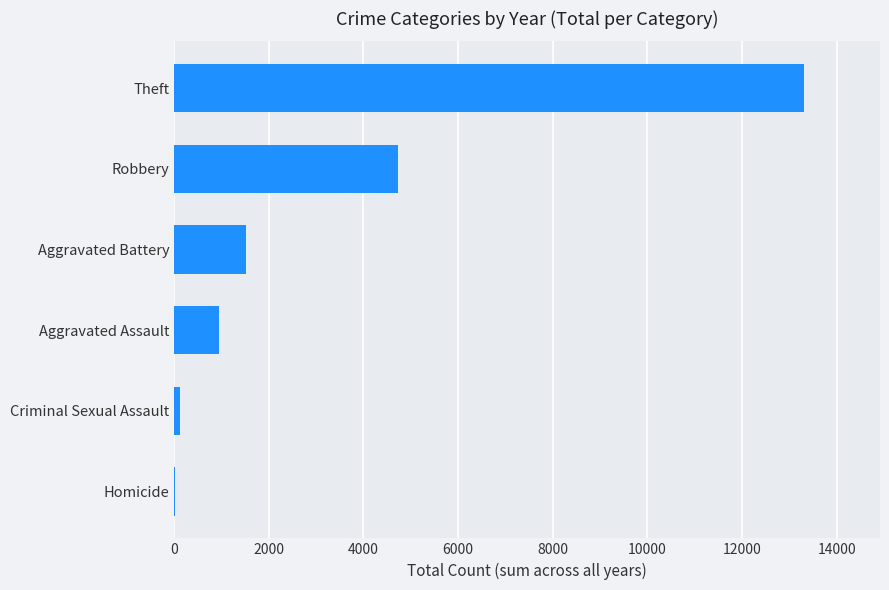

The chart shows a value of 7666 at Robbery. True or false?

False